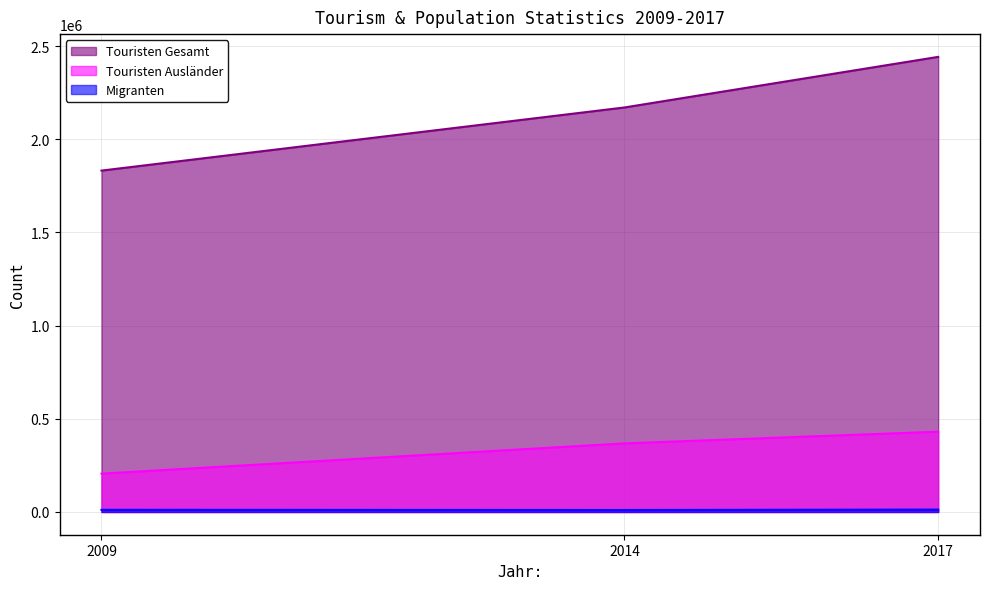

Rank the series by their maximum value, from lowest to highest.

Migranten, Touristen Ausländer, Touristen Gesamt